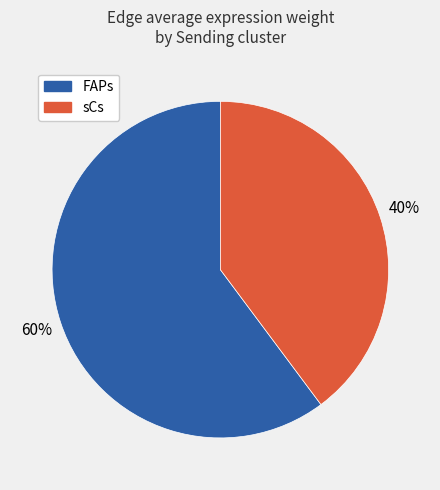

Count the number of slices in the pie.

2